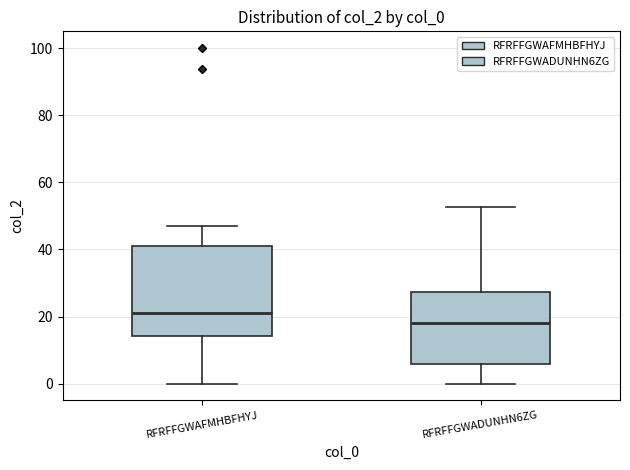

Which box's median line is the highest?

RFRFFGWAFMHBFHYJ